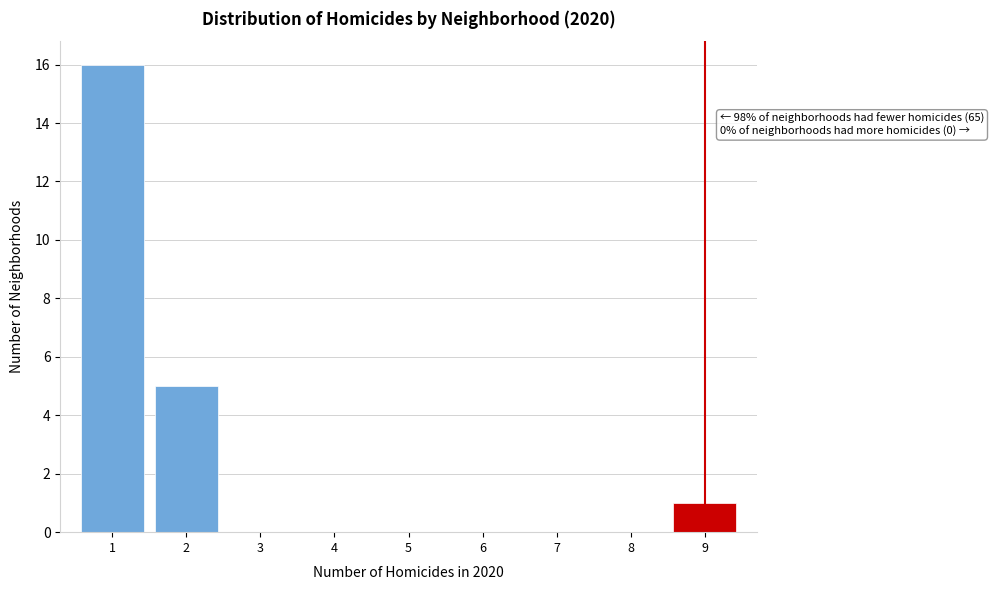

Which range on the x-axis has the tallest bar?

0.5 to 1.5